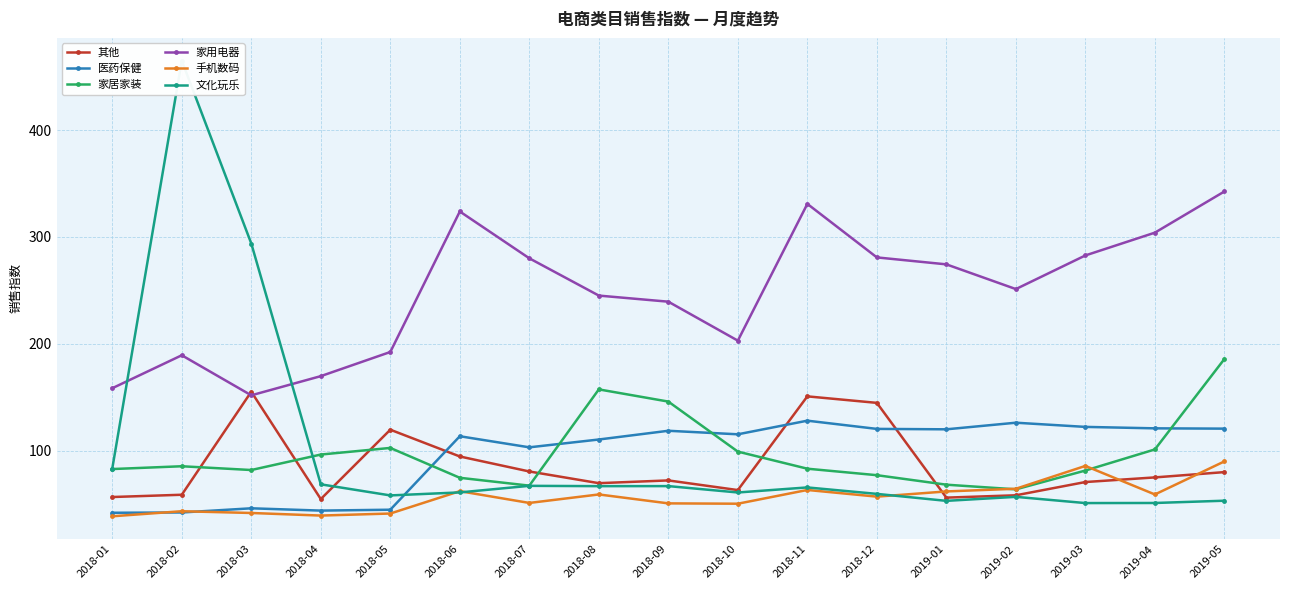

What is the sum of the 手机数码 values at 2019-05 and 2018-10?

140.2